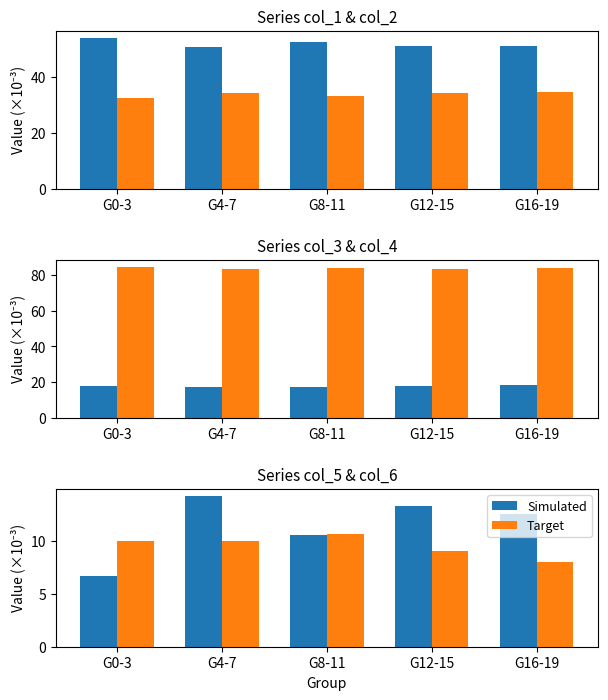

What are all the series names shown in the legend?

Simulated, Target